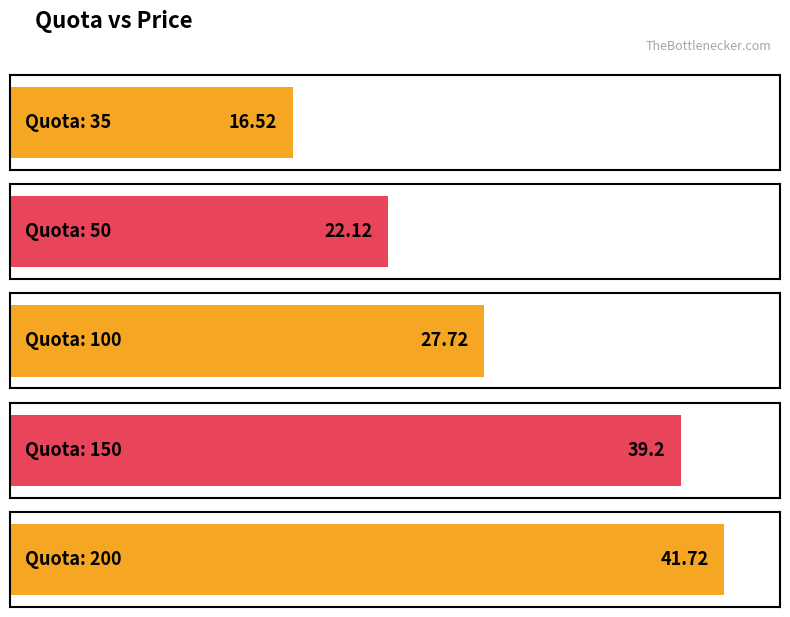

How many data points does each series have?

5